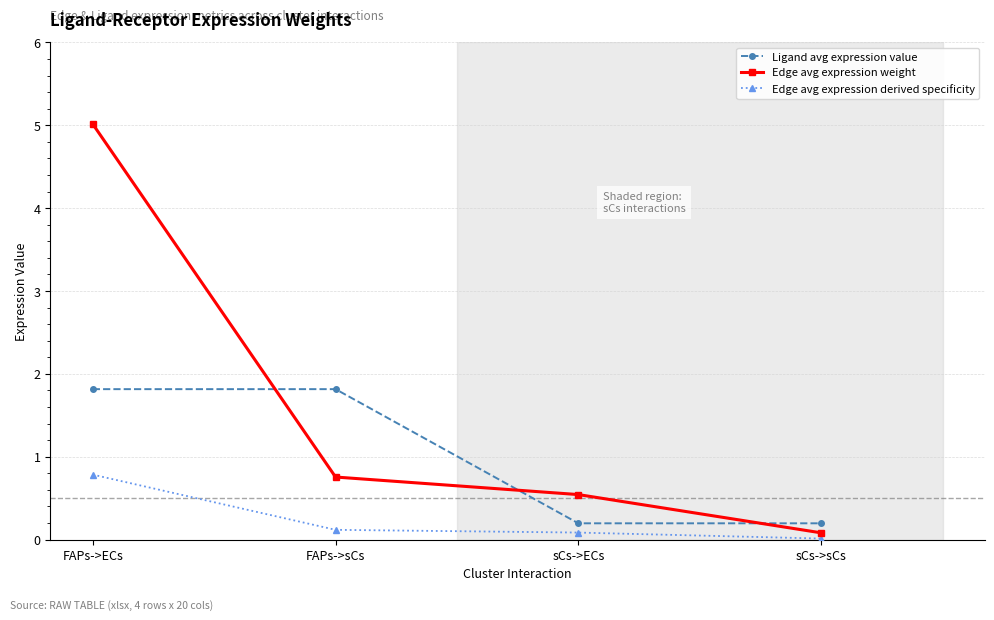

What is the difference between the Edge avg expression weight values at sCs->sCs and sCs->ECs?

0.5